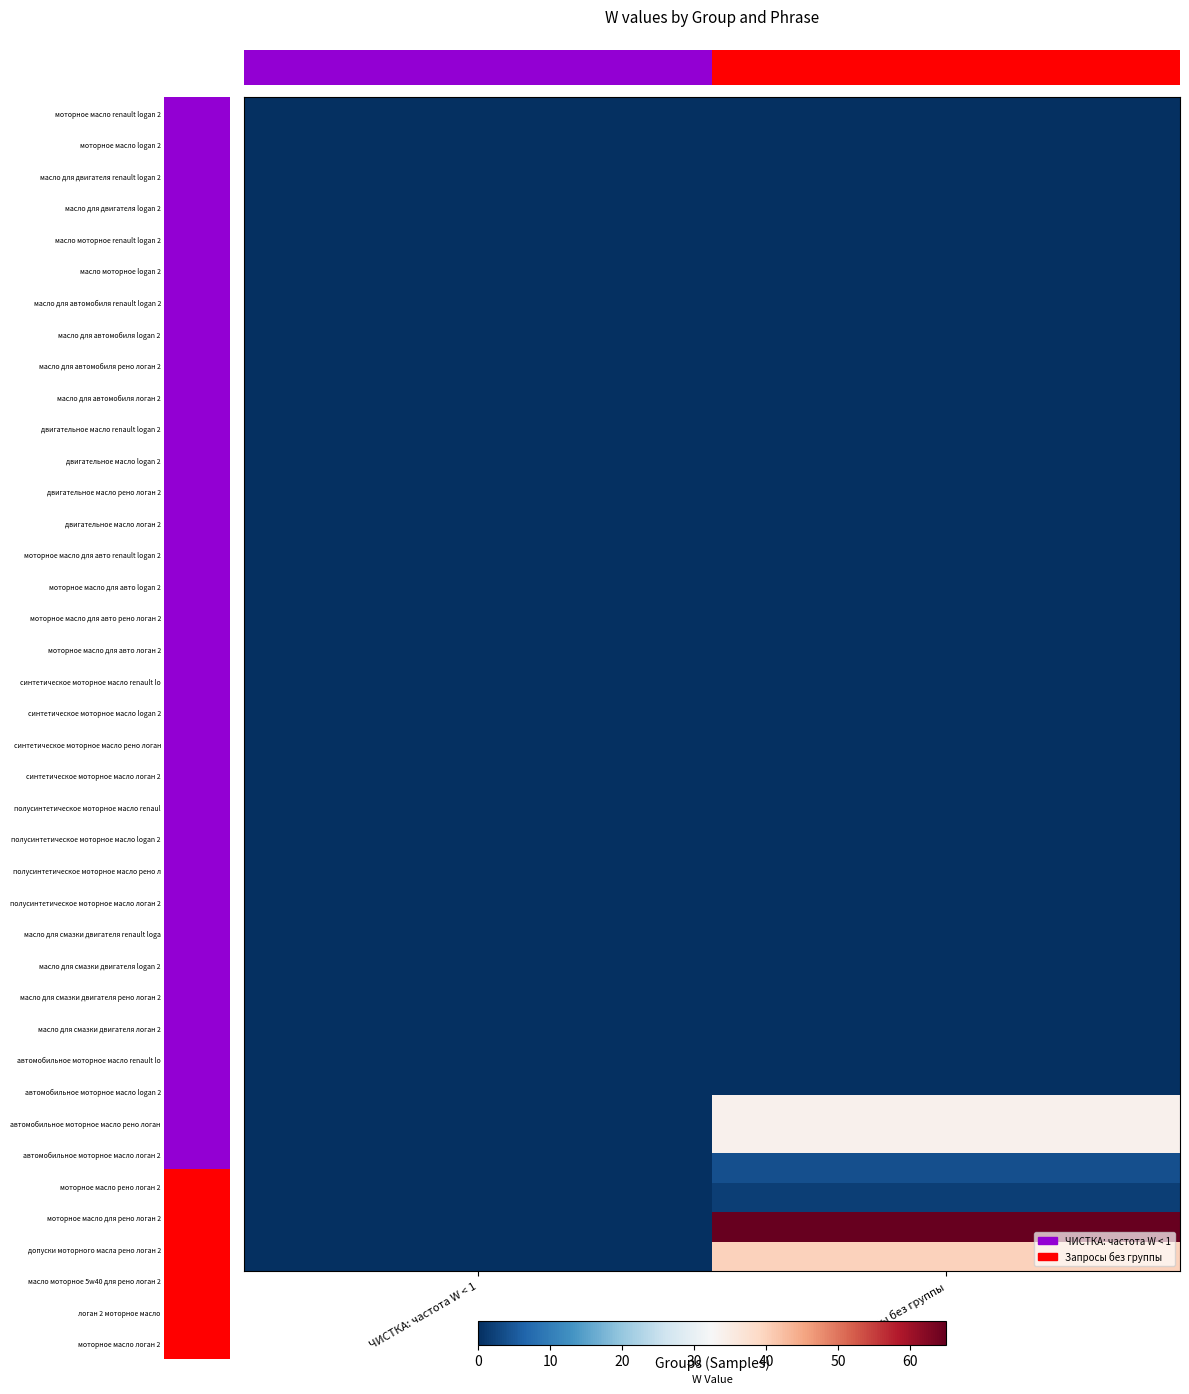

At how many categories does at least one series exceed 37?

1